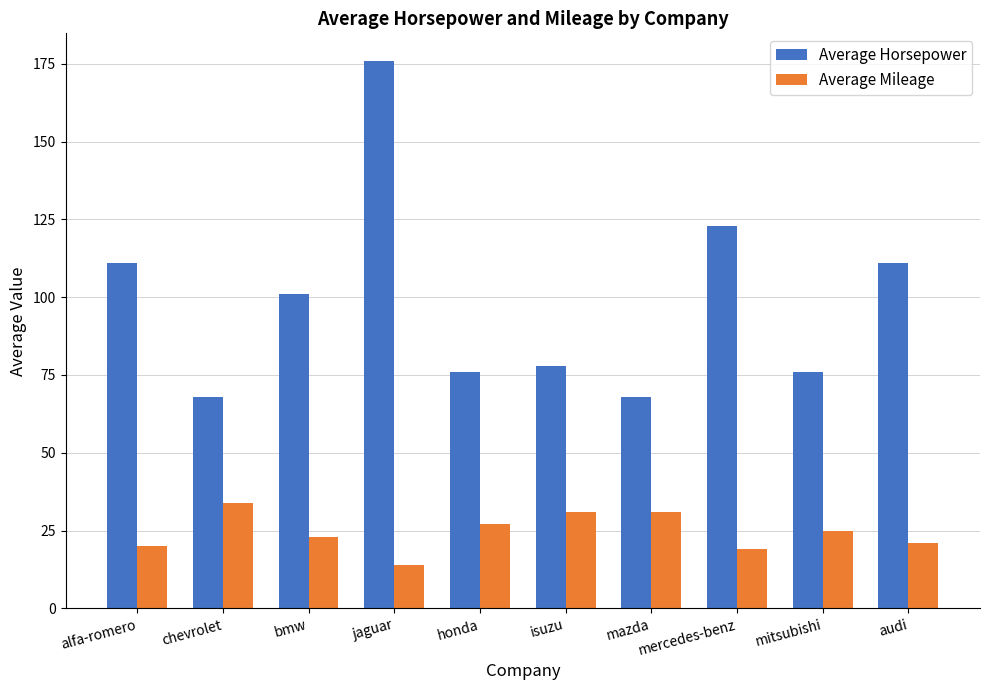

Which series changed the most between chevrolet and mercedes-benz?

Average Horsepower